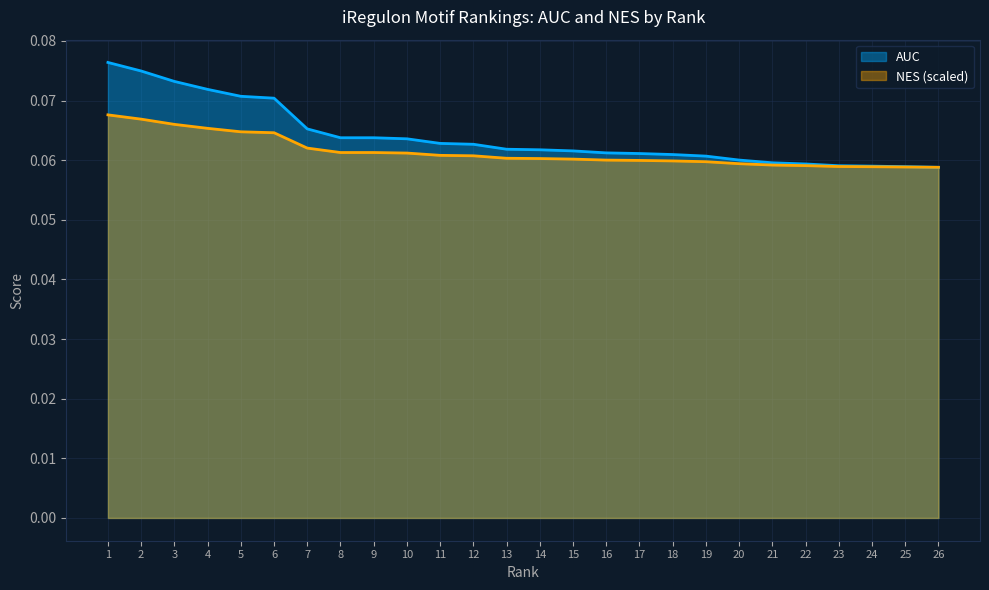

How many lines are shown in the chart?

2